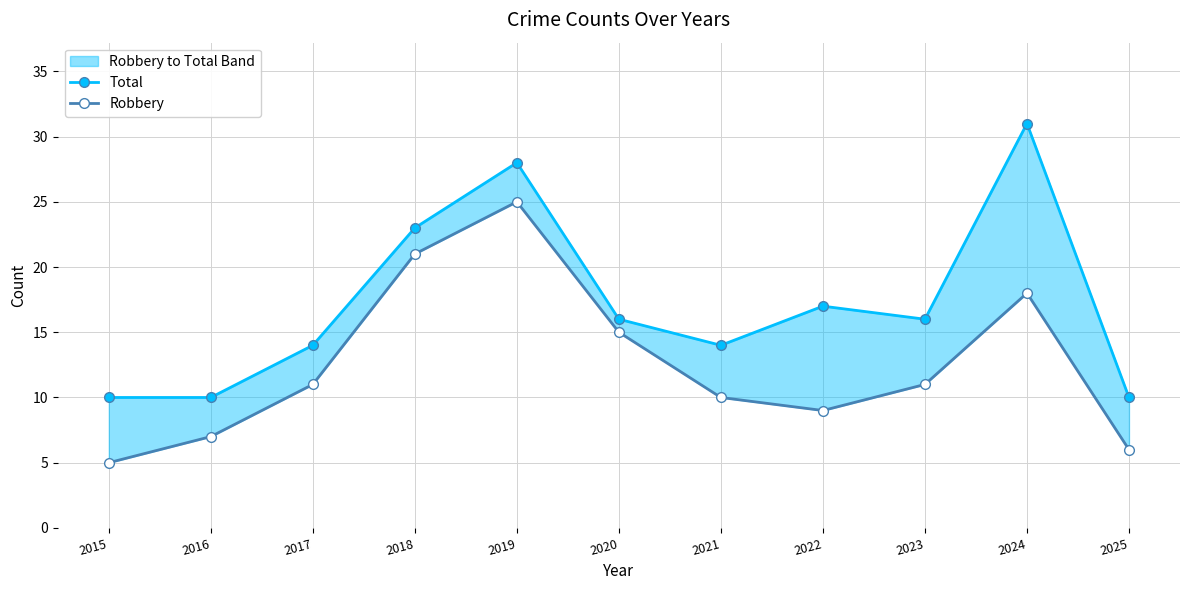

Read the Total value at 2022, to the nearest 5.

15